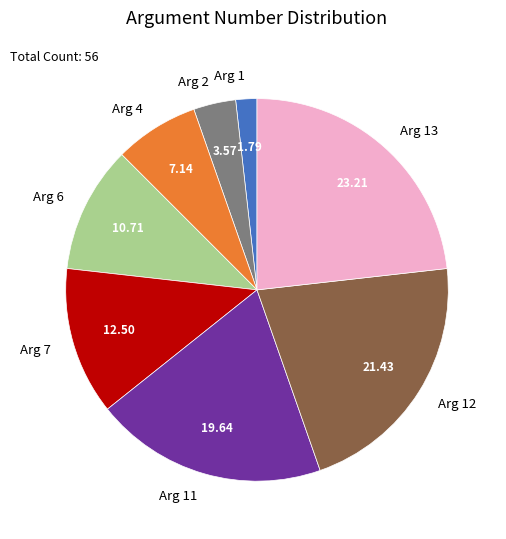

Is there a majority slice in this chart?

No